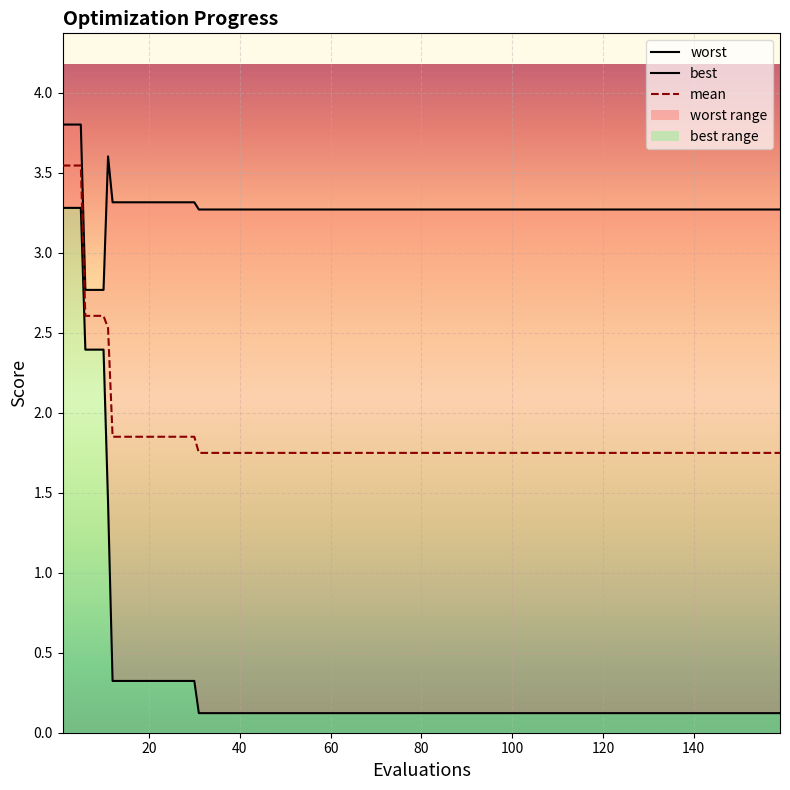

What is the value of the mean point at the 1st from the left?

3.5